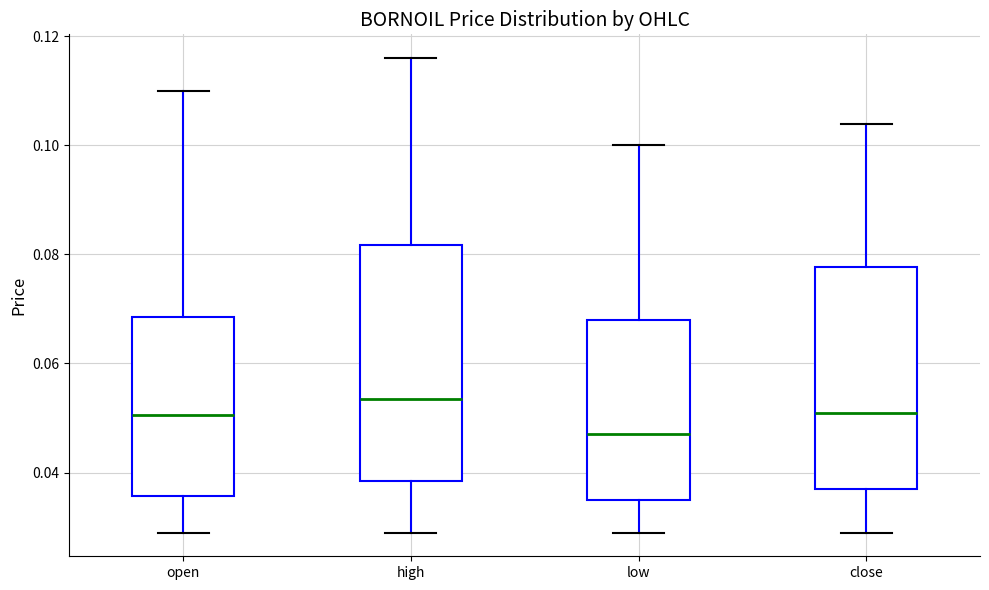

Reading left to right, read every box against the y-axis: the position of its median line, the range the box covers, and the ends of its whiskers. The values are not printed on the chart, so give them approximately, as read against the axis.

open: median 0.050, box 0.036 to 0.068, whiskers 0.030 to 0.110
high: median 0.054, box 0.038 to 0.082, whiskers 0.030 to 0.116
low: median 0.048, box 0.036 to 0.068, whiskers 0.030 to 0.100
close: median 0.052, box 0.038 to 0.078, whiskers 0.030 to 0.104